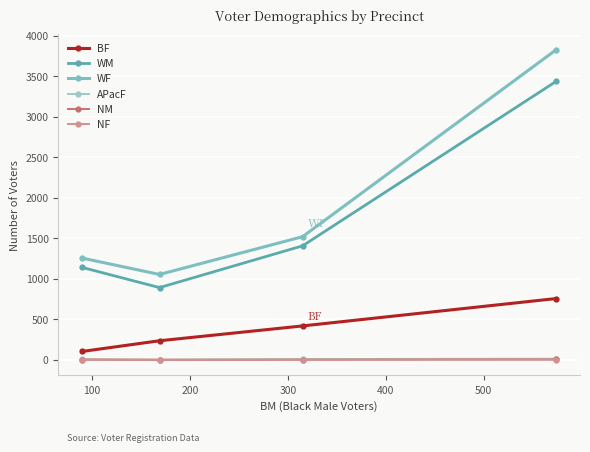

What is the difference between the maximum and second lowest values in the APacF series?

9